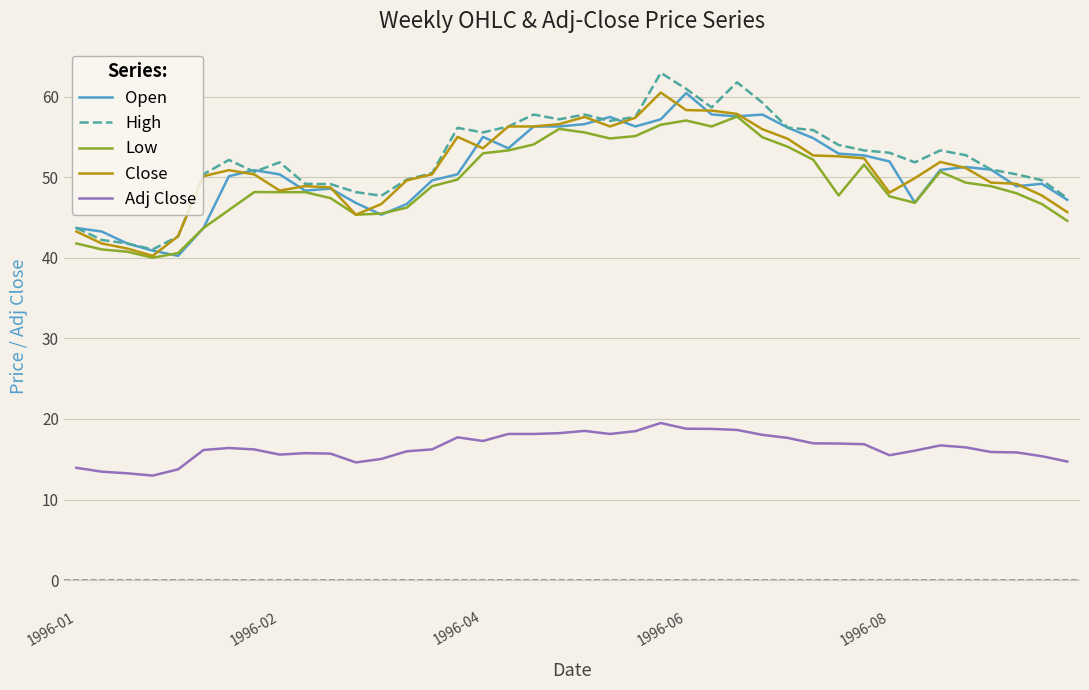

What is the greatest value displayed?

63.0